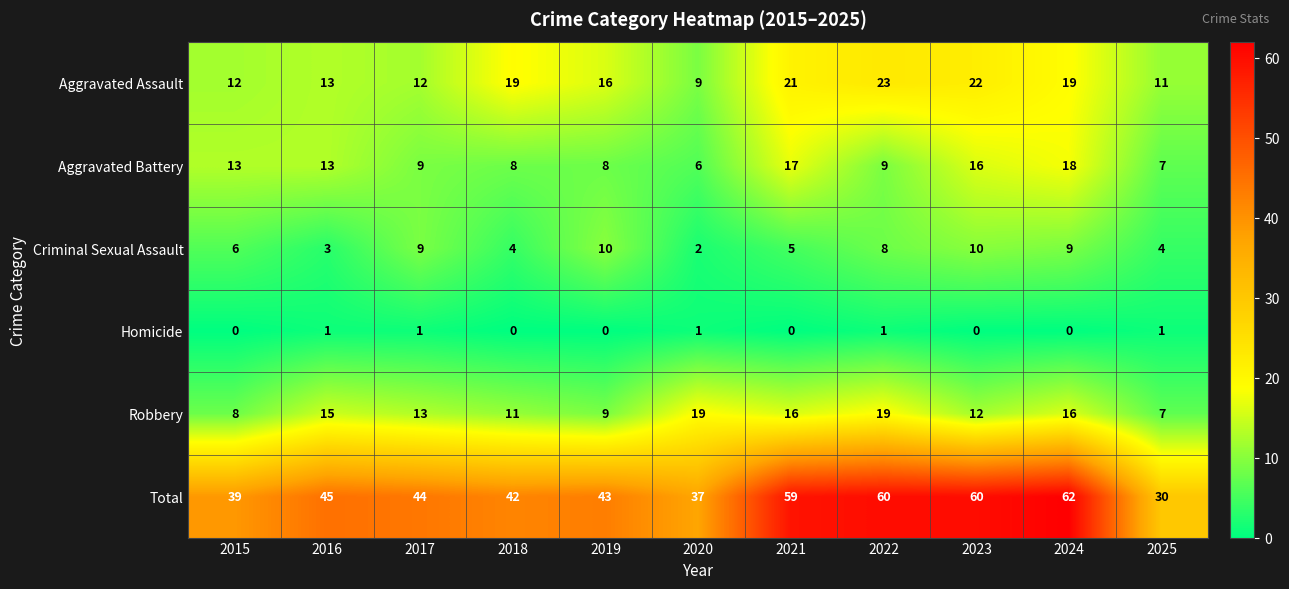

At which category is the sum across all series the highest?

2024